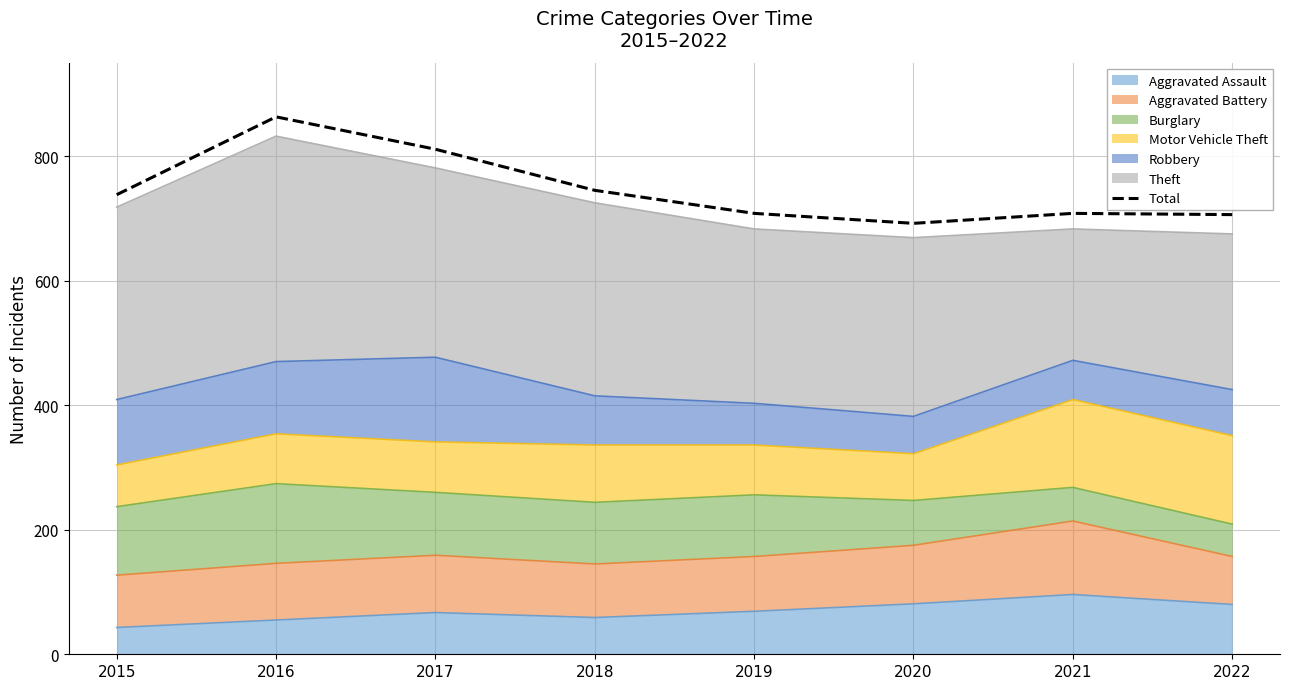

How many values exceed 738?

3